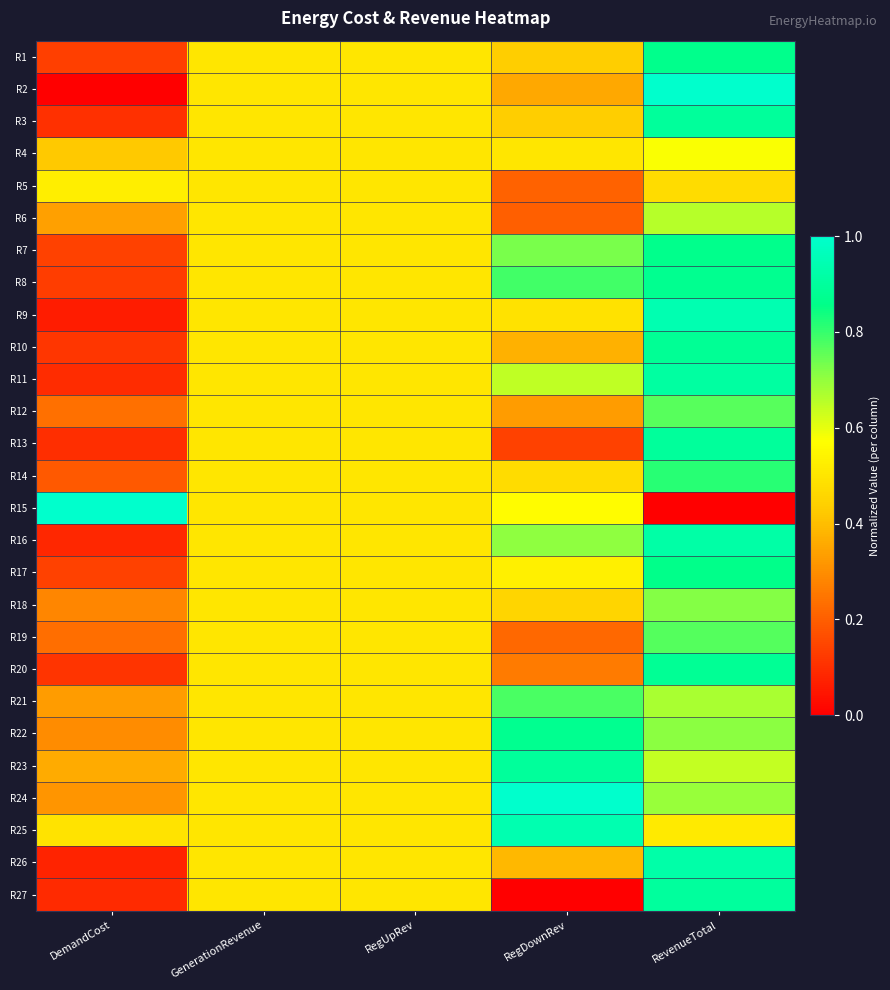

Reading right to left, what are all the values shown in this chart?

R1: RevenueTotal=0.9	RegDownRev=0.4	RegUpRev=0.5	GenerationRevenue=0.5	DemandCost=0.1
R2: RevenueTotal=1.0	RegDownRev=0.4	RegUpRev=0.5	GenerationRevenue=0.5	DemandCost=0.0
R3: RevenueTotal=0.9	RegDownRev=0.4	RegUpRev=0.5	GenerationRevenue=0.5	DemandCost=0.1
R4: RevenueTotal=0.6	RegDownRev=0.5	RegUpRev=0.5	GenerationRevenue=0.5	DemandCost=0.4
R5: RevenueTotal=0.5	RegDownRev=0.2	RegUpRev=0.5	GenerationRevenue=0.5	DemandCost=0.5
R6: RevenueTotal=0.7	RegDownRev=0.2	RegUpRev=0.5	GenerationRevenue=0.5	DemandCost=0.3
R7: RevenueTotal=0.9	RegDownRev=0.7	RegUpRev=0.5	GenerationRevenue=0.5	DemandCost=0.1
R8: RevenueTotal=0.9	RegDownRev=0.8	RegUpRev=0.5	GenerationRevenue=0.5	DemandCost=0.1
R9: RevenueTotal=0.9	RegDownRev=0.5	RegUpRev=0.5	GenerationRevenue=0.5	DemandCost=0.1
R10: RevenueTotal=0.9	RegDownRev=0.4	RegUpRev=0.5	GenerationRevenue=0.5	DemandCost=0.1
R11: RevenueTotal=0.9	RegDownRev=0.6	RegUpRev=0.5	GenerationRevenue=0.5	DemandCost=0.1
R12: RevenueTotal=0.8	RegDownRev=0.3	RegUpRev=0.5	GenerationRevenue=0.5	DemandCost=0.2
R13: RevenueTotal=0.9	RegDownRev=0.1	RegUpRev=0.5	GenerationRevenue=0.5	DemandCost=0.1
R14: RevenueTotal=0.8	RegDownRev=0.5	RegUpRev=0.5	GenerationRevenue=0.5	DemandCost=0.2
R15: RevenueTotal=0.0	RegDownRev=0.6	RegUpRev=0.5	GenerationRevenue=0.5	DemandCost=1.0
R16: RevenueTotal=0.9	RegDownRev=0.7	RegUpRev=0.5	GenerationRevenue=0.5	DemandCost=0.1
R17: RevenueTotal=0.9	RegDownRev=0.5	RegUpRev=0.5	GenerationRevenue=0.5	DemandCost=0.1
R18: RevenueTotal=0.7	RegDownRev=0.5	RegUpRev=0.5	GenerationRevenue=0.5	DemandCost=0.3
R19: RevenueTotal=0.8	RegDownRev=0.2	RegUpRev=0.5	GenerationRevenue=0.5	DemandCost=0.2
R20: RevenueTotal=0.9	RegDownRev=0.3	RegUpRev=0.5	GenerationRevenue=0.5	DemandCost=0.1
R21: RevenueTotal=0.7	RegDownRev=0.8	RegUpRev=0.5	GenerationRevenue=0.5	DemandCost=0.3
R22: RevenueTotal=0.7	RegDownRev=0.9	RegUpRev=0.5	GenerationRevenue=0.5	DemandCost=0.3
R23: RevenueTotal=0.6	RegDownRev=0.9	RegUpRev=0.5	GenerationRevenue=0.5	DemandCost=0.4
R24: RevenueTotal=0.7	RegDownRev=1.0	RegUpRev=0.5	GenerationRevenue=0.5	DemandCost=0.3
R25: RevenueTotal=0.5	RegDownRev=0.9	RegUpRev=0.5	GenerationRevenue=0.5	DemandCost=0.5
R26: RevenueTotal=0.9	RegDownRev=0.4	RegUpRev=0.5	GenerationRevenue=0.5	DemandCost=0.1
R27: RevenueTotal=0.9	RegDownRev=0.0	RegUpRev=0.5	GenerationRevenue=0.5	DemandCost=0.1